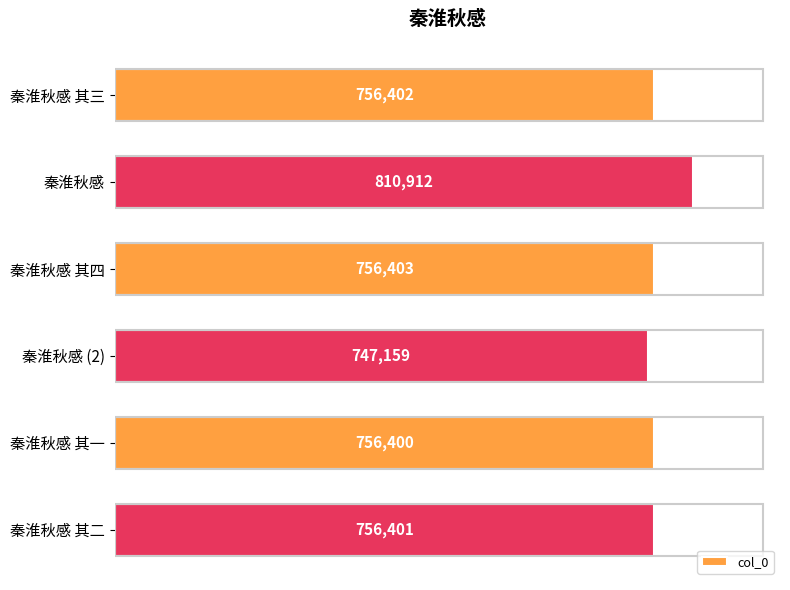

How many values are below 756402?

3